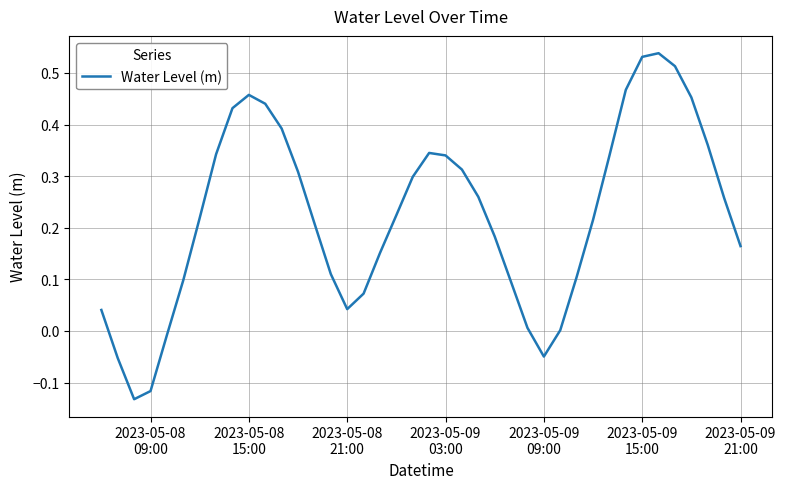

What is the difference between the maximum and minimum values?

0.7